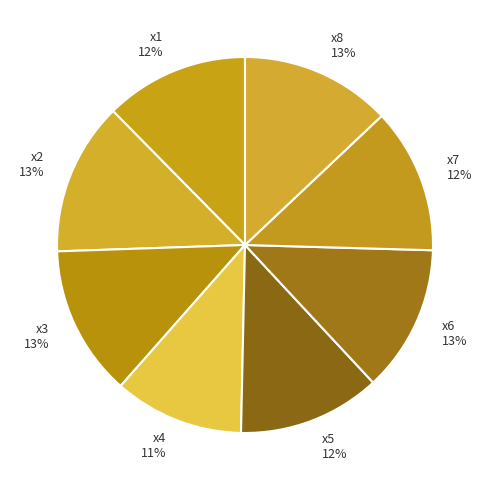

What percentage is the x6 slice, to the nearest percent?

13%